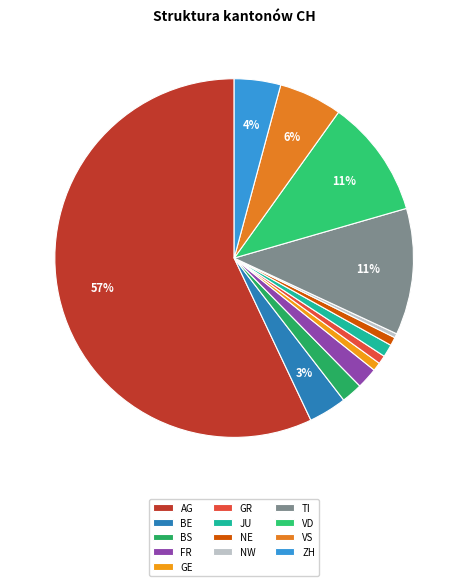

Which slice is the smallest?

NW